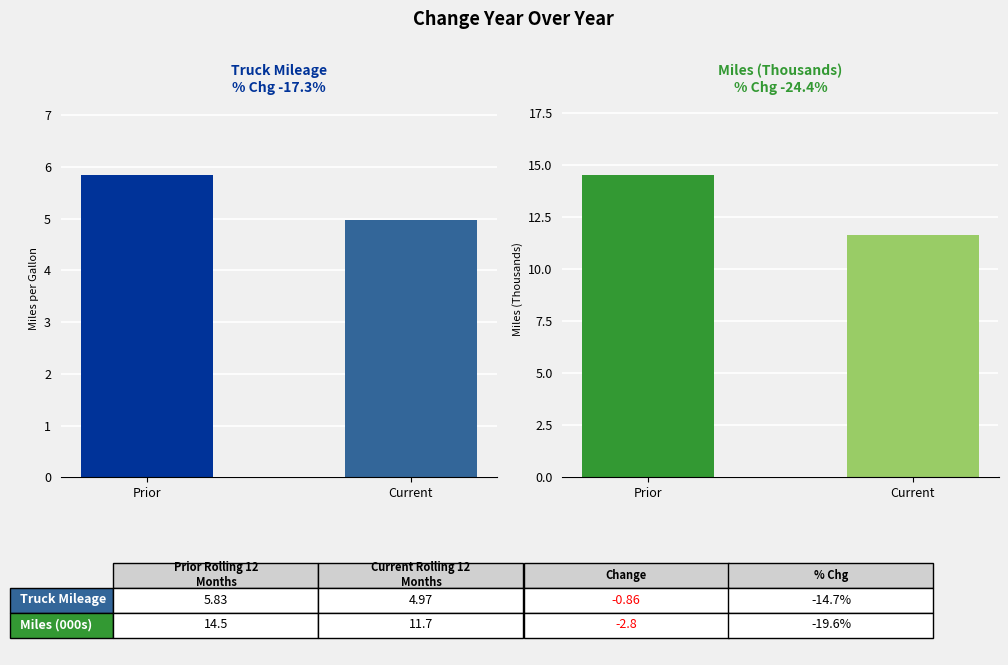

How many bars are there in each group?

2